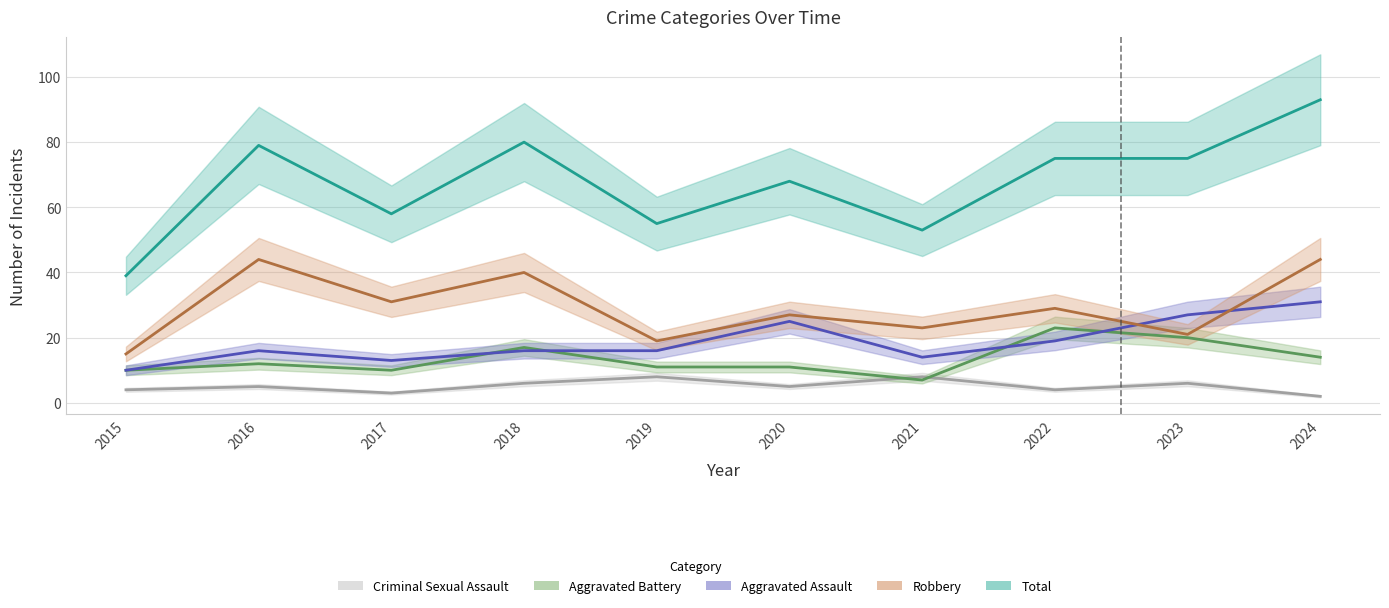

Where is the first local maximum for Aggravated Battery?

2016